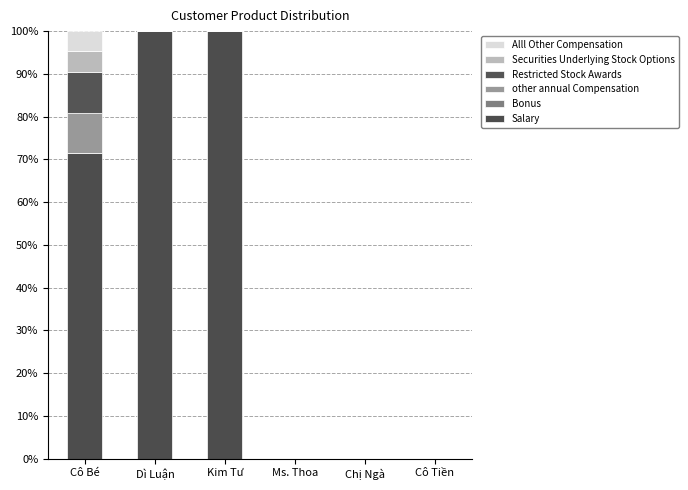

Does the chart contain stacked bars?

Yes